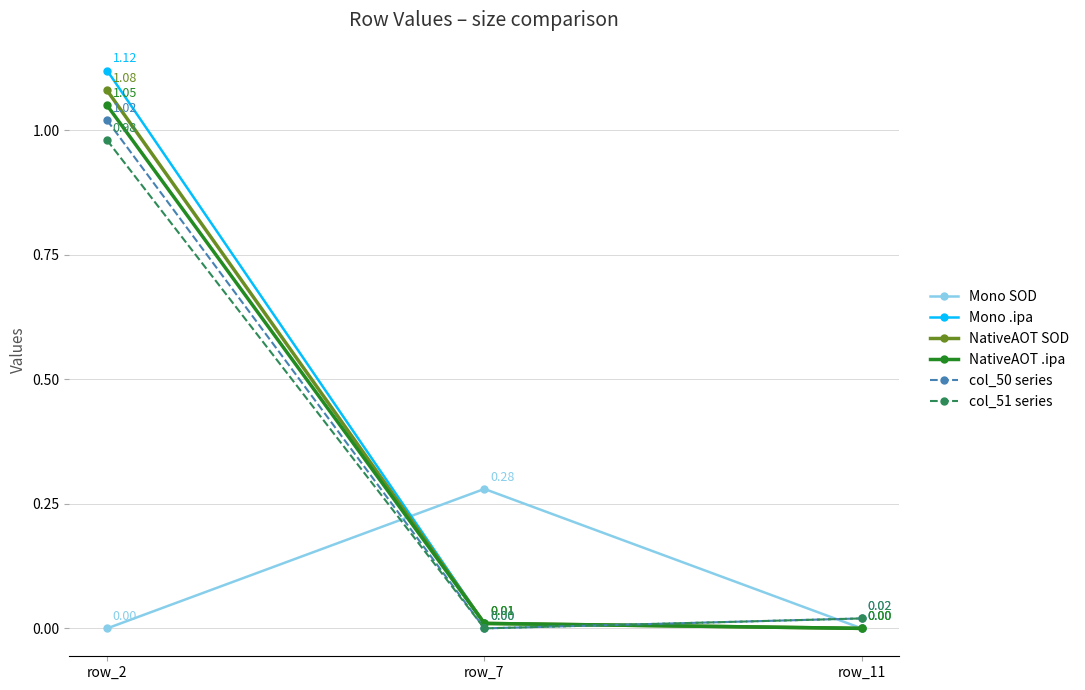

Count the number of data series in this chart.

6